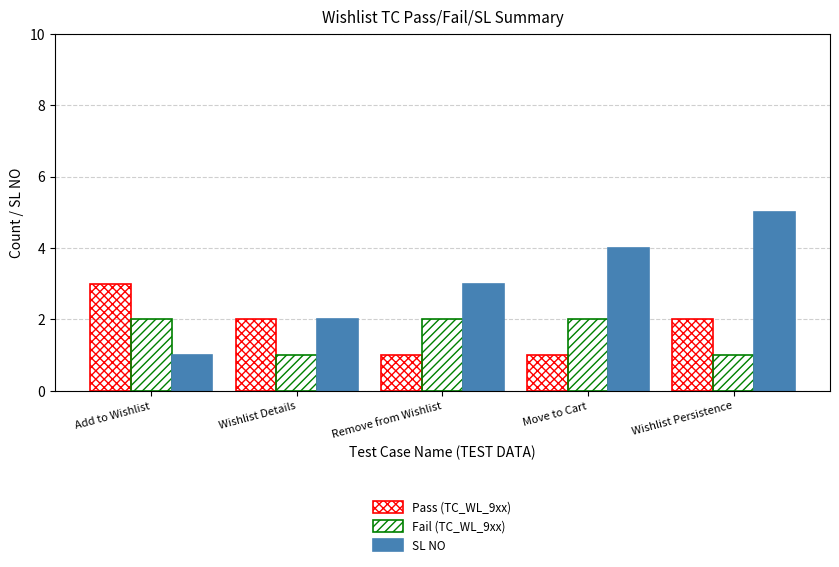

Does the chart contain stacked bars?

No